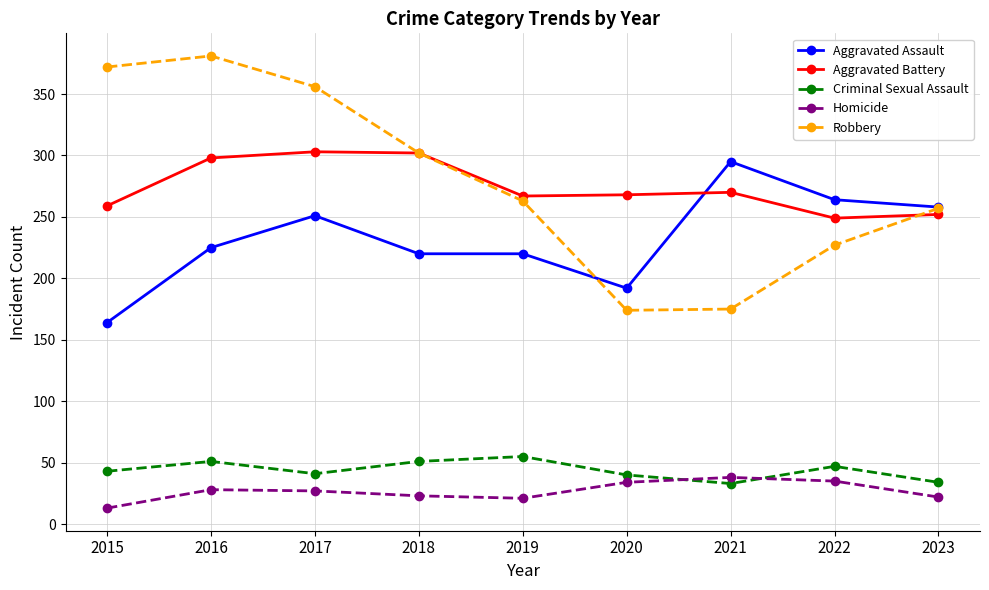

Between which two adjacent categories do Aggravated Battery and Aggravated Assault first intersect?

2020 and 2021